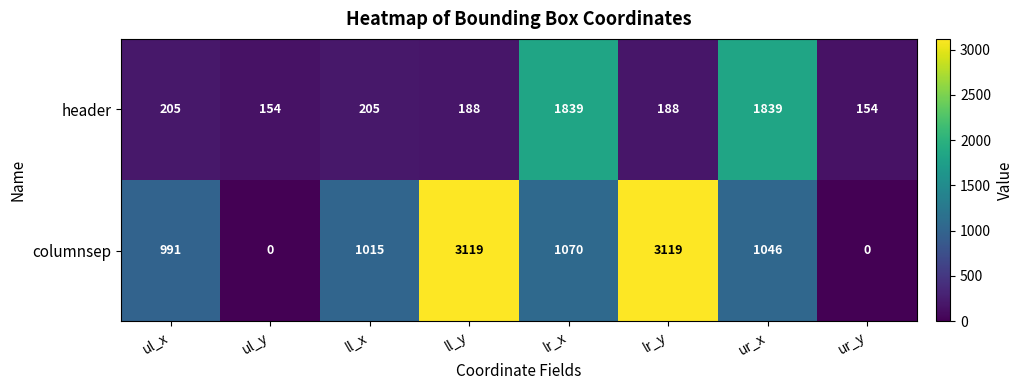

What is the sum of the columnsep values at ur_y and lr_y?

3119